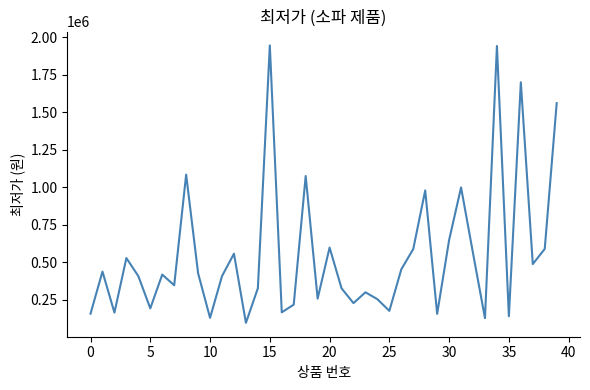

What is the difference between the maximum and minimum values?

1846600